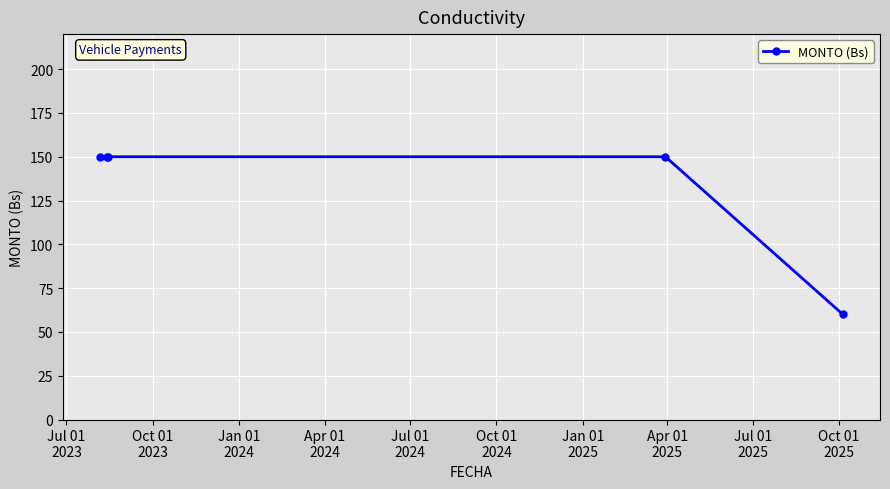

What is the value of the 3rd point from the left?

150